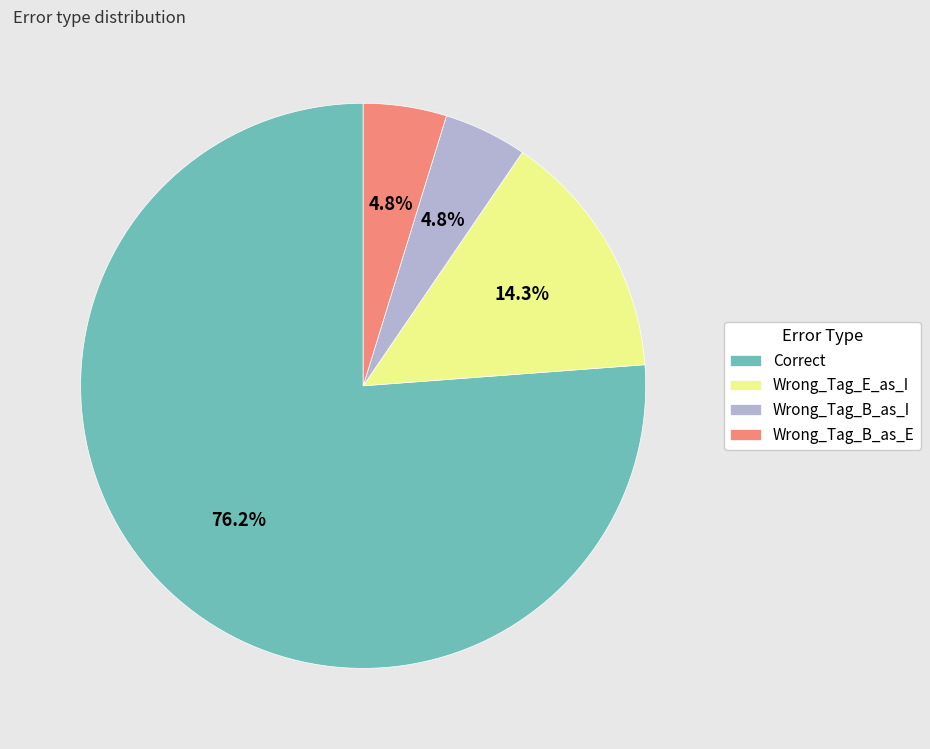

Which slice is the largest?

Correct